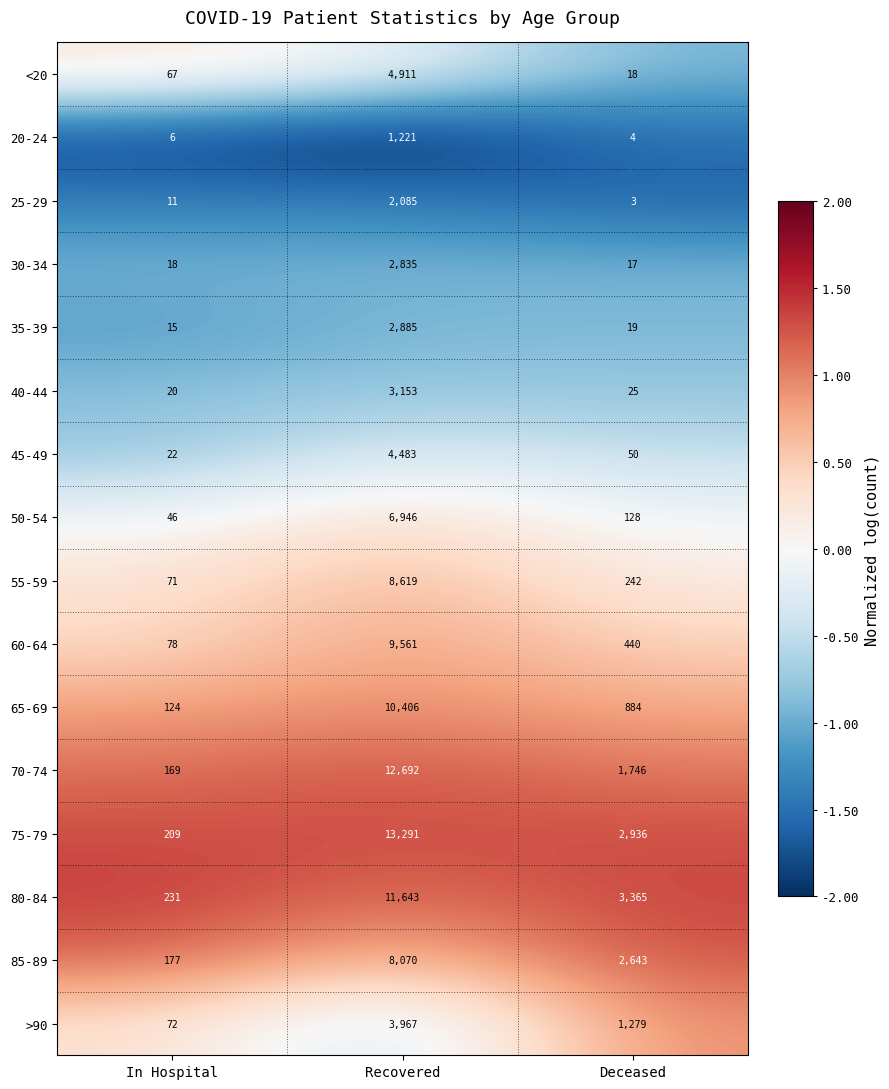

The 35-39 series shows 6 at In Hospital. True or false?

False